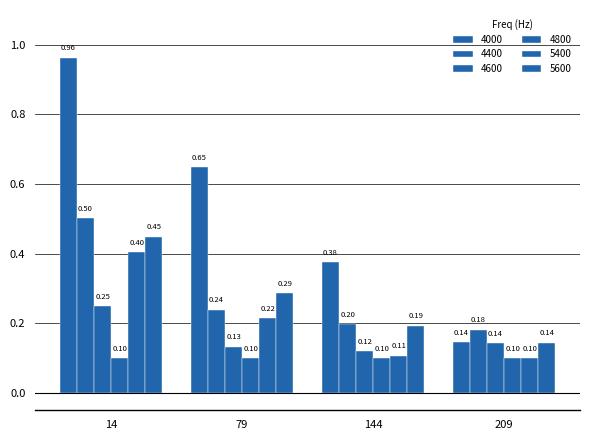

Does the chart contain stacked bars?

No